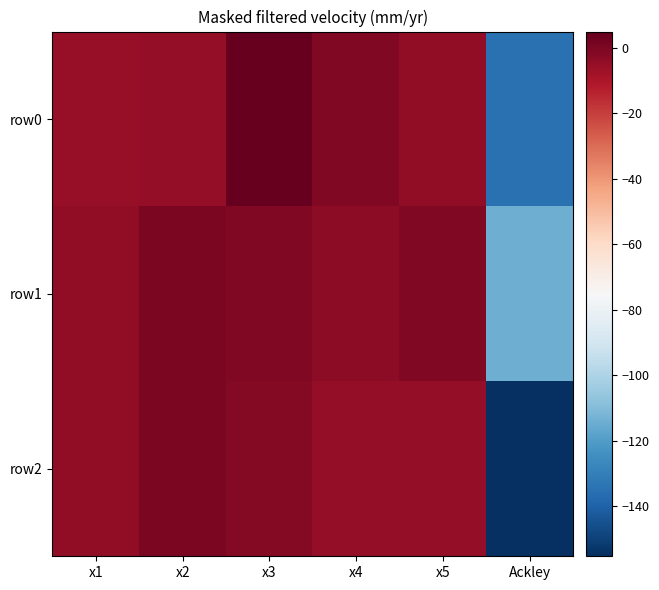

List the series in order of their peak value, lowest first.

row1, row2, row0